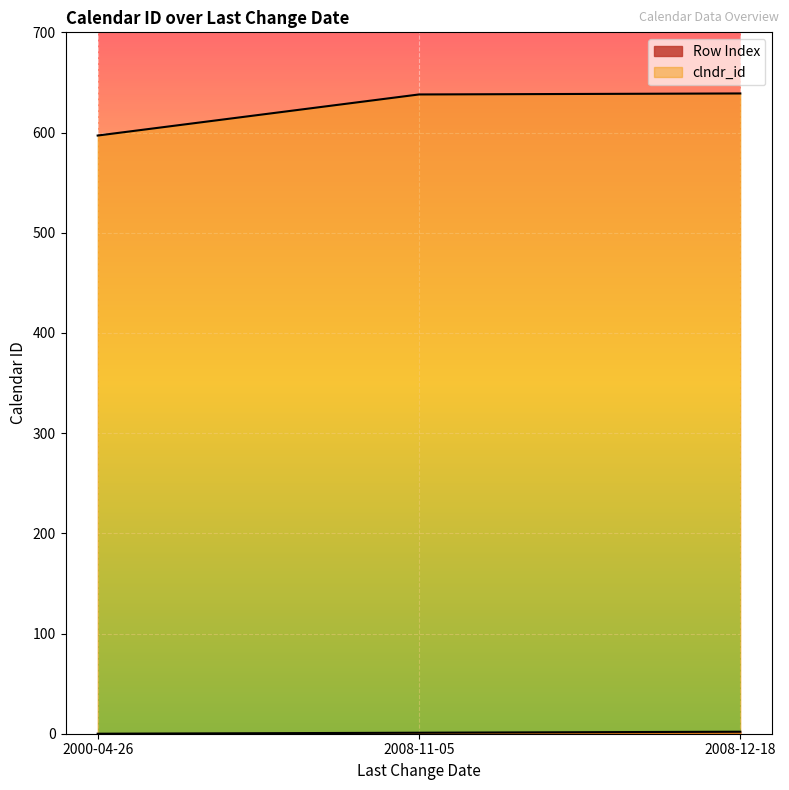

Which has a higher value, 2000-04-26 or 2008-12-18?

2008-12-18